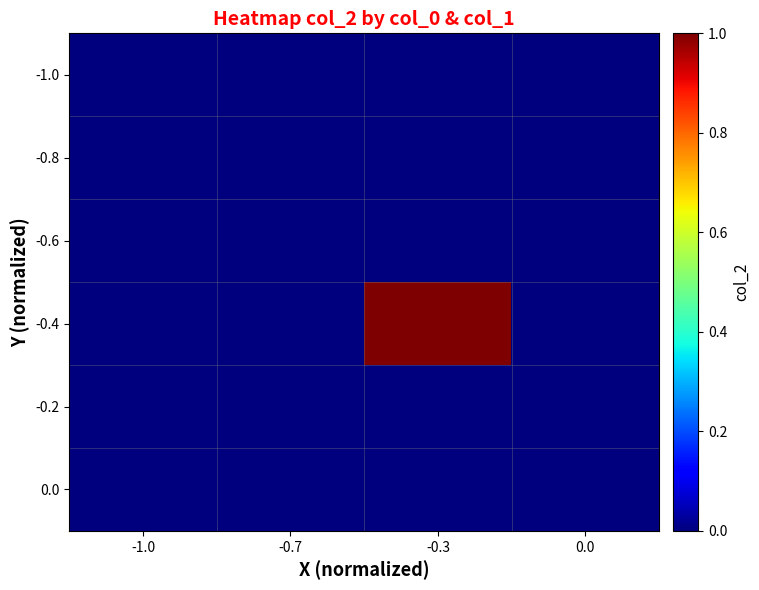

Count the number of categories in the chart.

4